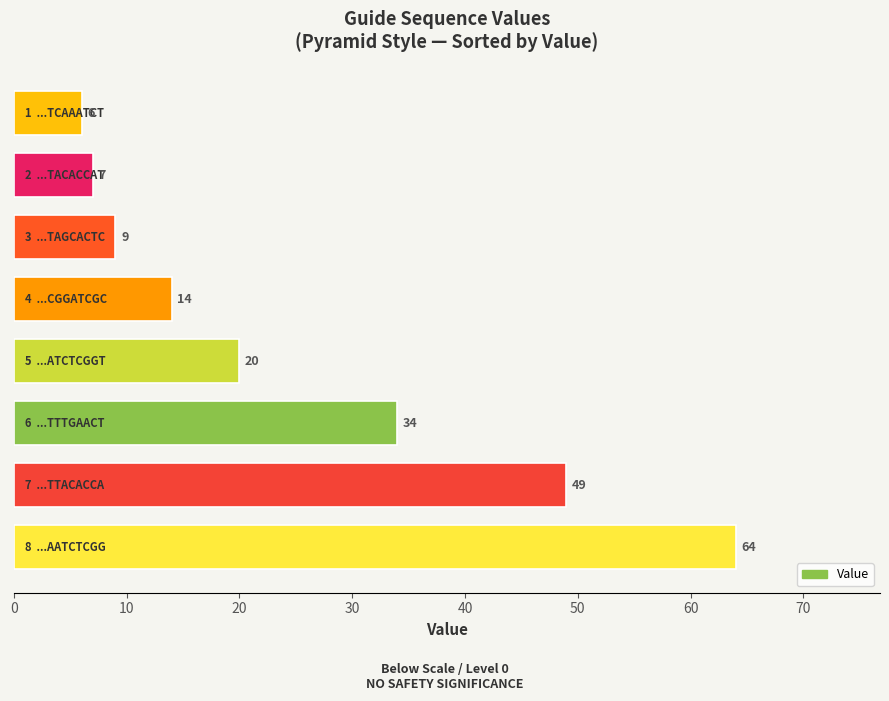

Reading bottom to top, transcribe all the data shown in this chart.

64	49	34	20	14	9	7	6